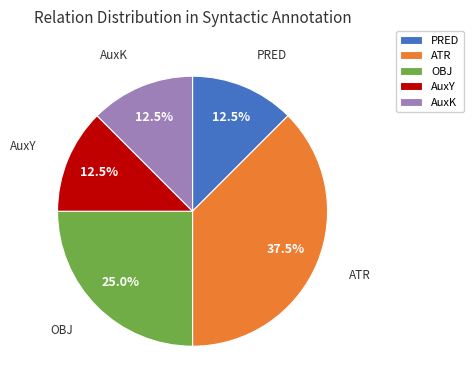

To the nearest percent, what is the average slice percentage?

20%